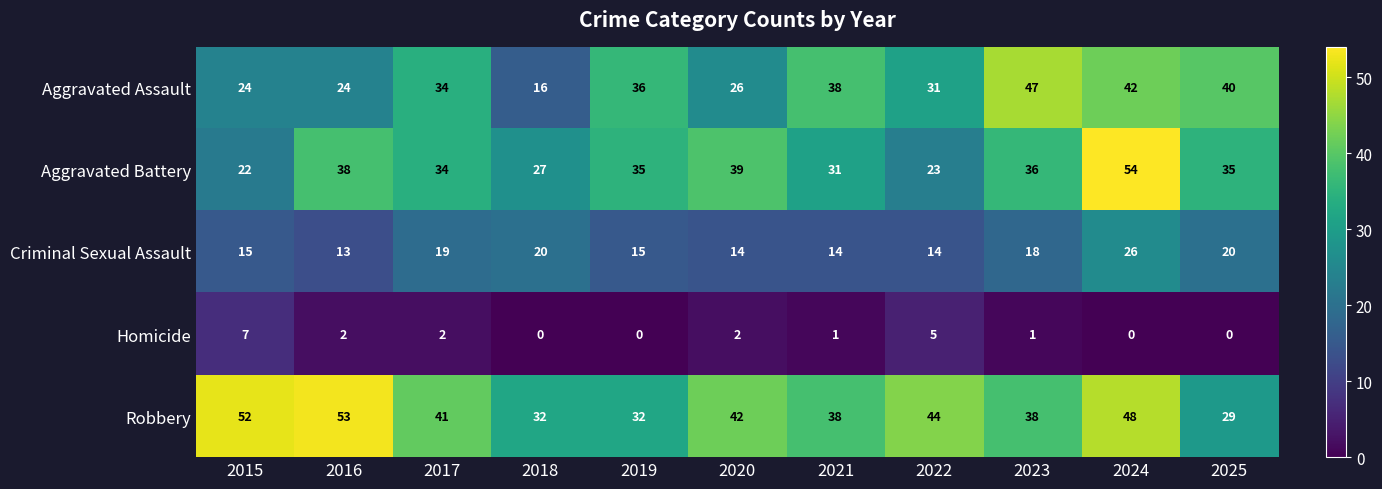

Rank the series by their maximum value, from lowest to highest.

Homicide, Criminal Sexual Assault, Aggravated Assault, Robbery, Aggravated Battery